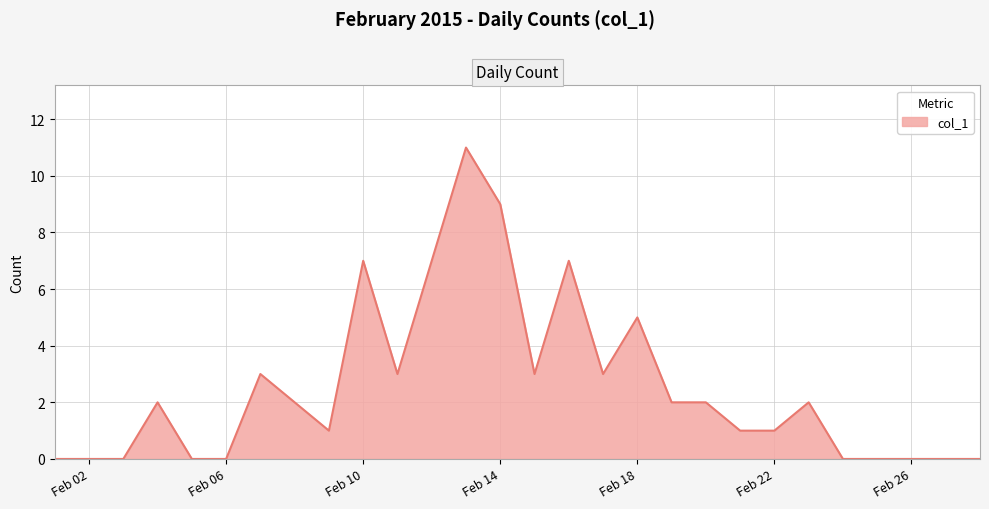

What is the maximum value shown in the chart?

11